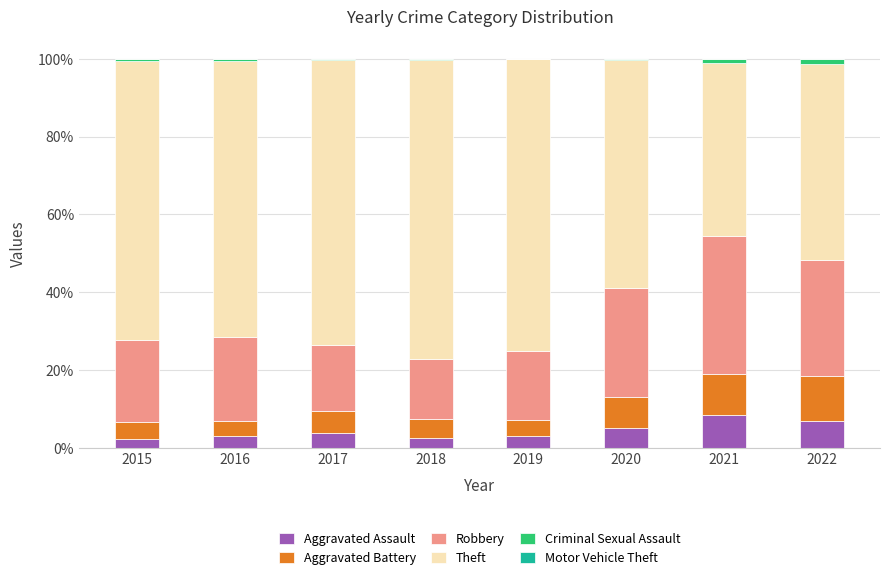

True or false: Aggravated Assault has a value of 2.5 at 2018.

True